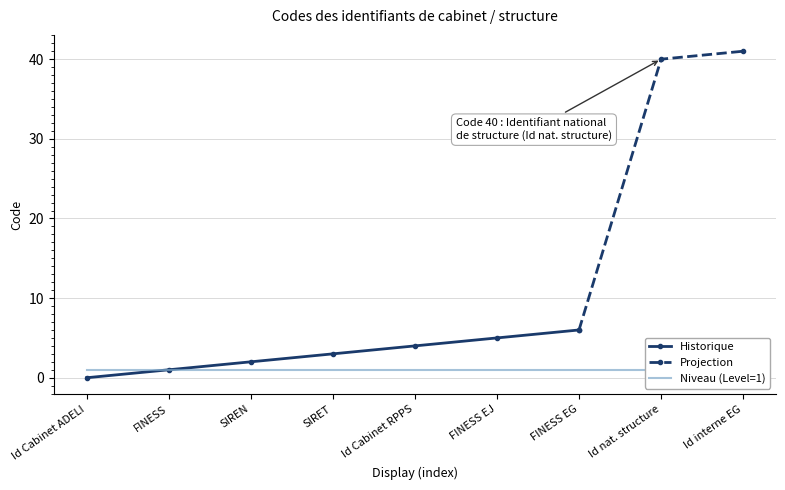

What is the sum of all values?

102